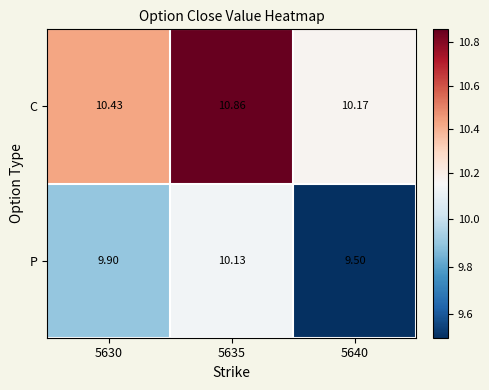

Rank the series by their average value, from highest to lowest.

C, P